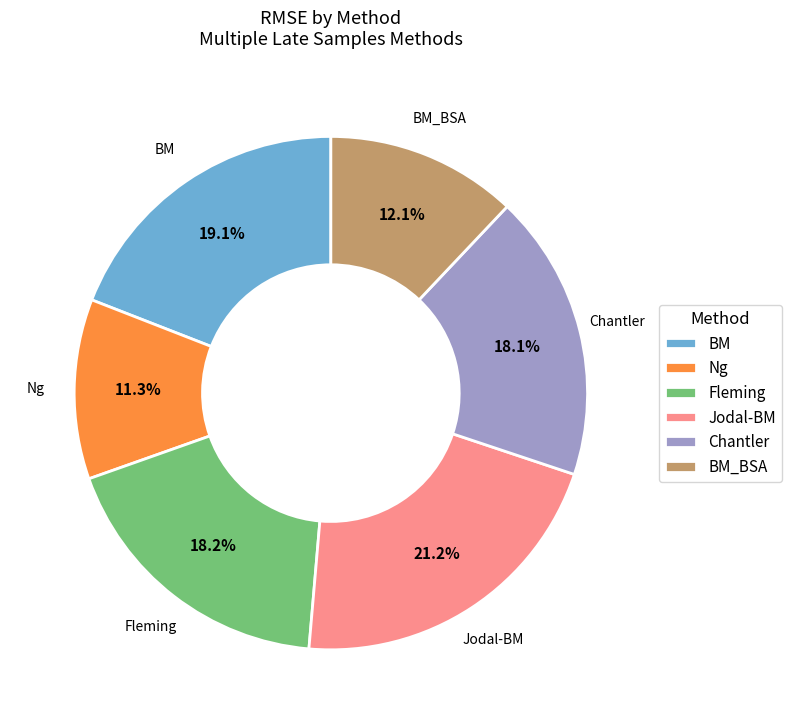

Between BM_BSA and Ng, which is larger?

BM_BSA